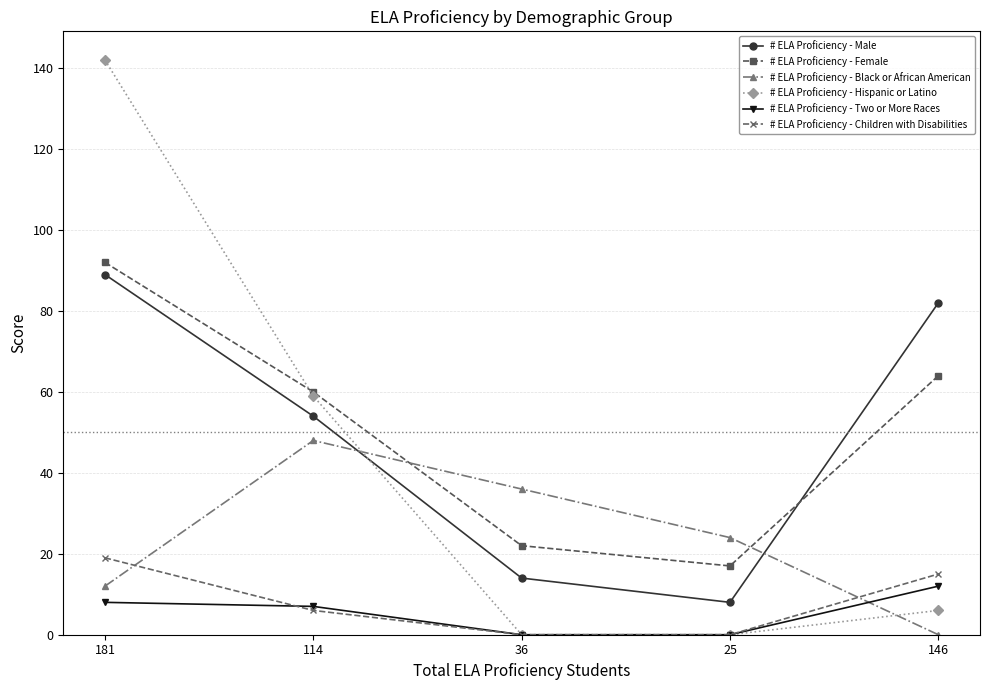

What is the total value across all series at 114?

234